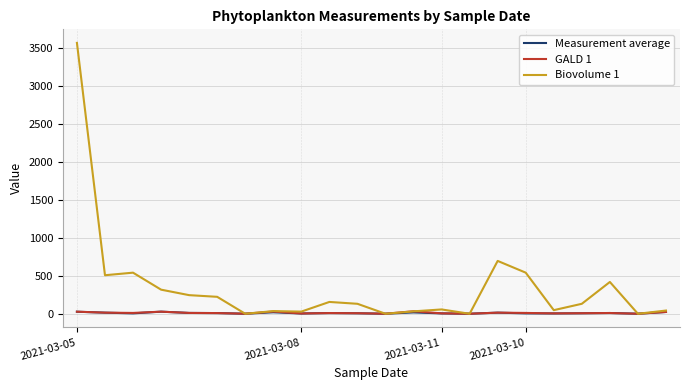

In GALD 1, how many points are lower than both neighbors (excluding endpoints)?

7